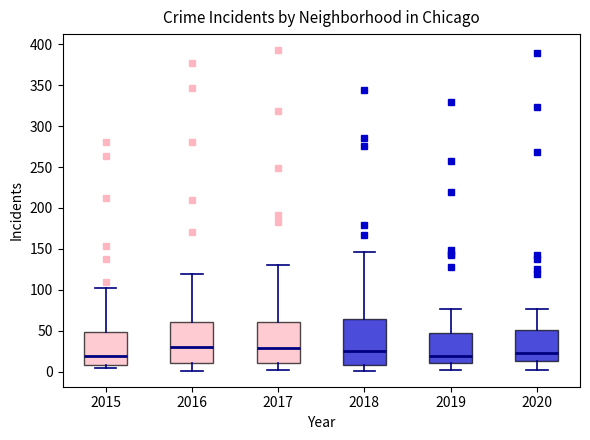

Comparing the boxes themselves (not the whiskers), which one is the tallest?

2018